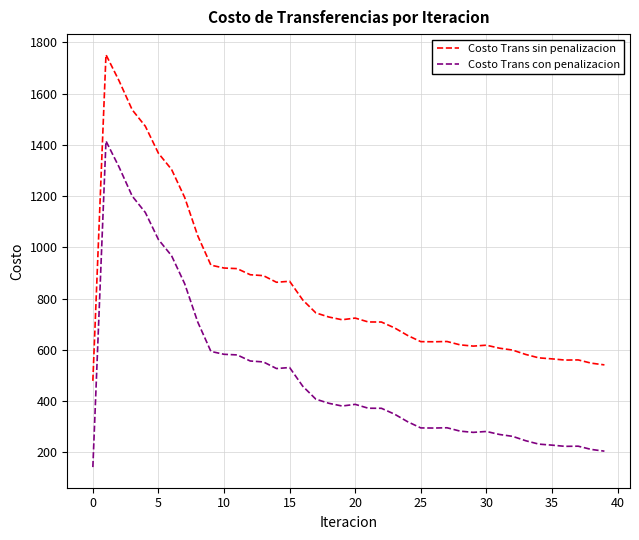

Is this an area chart (filled region under the line)?

No